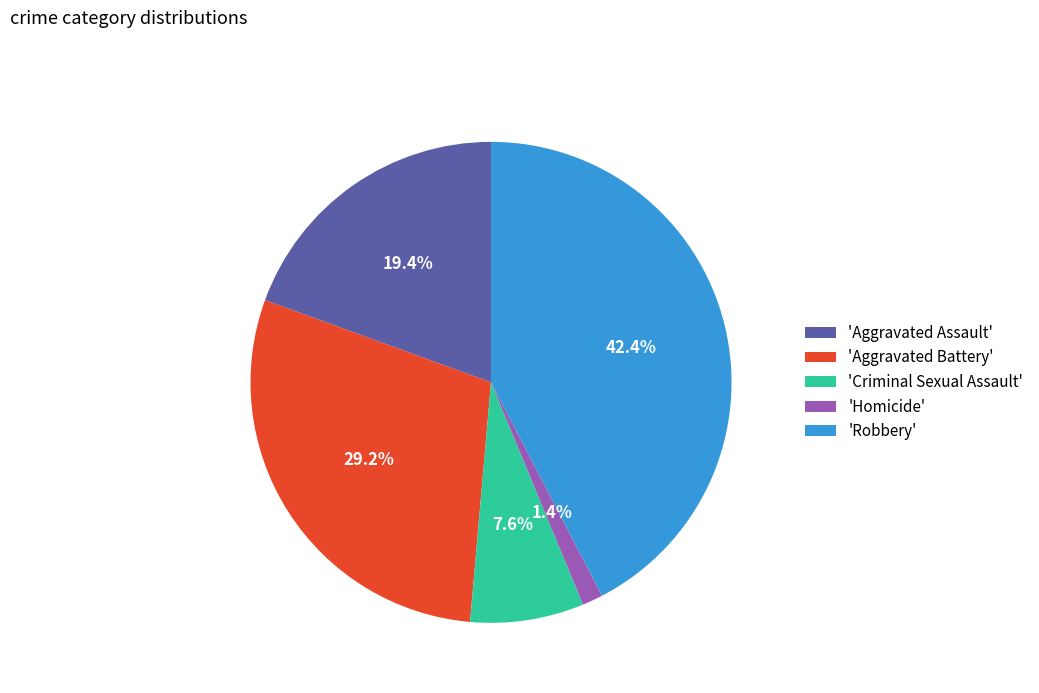

Which slice is the largest?

'Robbery'